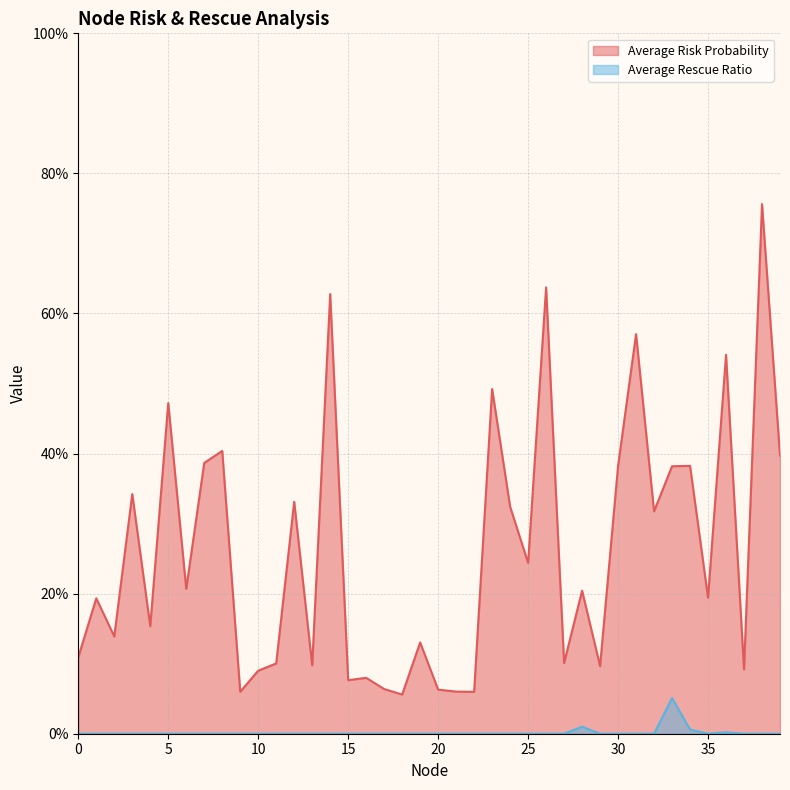

Reading left to right, what are all the values shown in this chart?

Average Risk Probability: 0=0.1	1=0.2	2=0.1	3=0.3	4=0.2	5=0.5	6=0.2	7=0.4	8=0.4	9=0.1	10=0.1	11=0.1	12=0.3	13=0.1	14=0.6	15=0.1	16=0.1	17=0.1	18=0.1	19=0.1	20=0.1	21=0.1	22=0.1	23=0.5	24=0.3	25=0.2	26=0.6	27=0.1	28=0.2	29=0.1	30=0.4	31=0.6	32=0.3	33=0.4	34=0.4	35=0.2	36=0.5	37=0.1	38=0.8	39=0.4
Average Rescue Ratio: 0=0.0	1=0.0	2=0.0	3=0.0	4=0.0	5=0.0	6=0.0	7=0.0	8=0.0	9=0.0	10=0.0	11=0.0	12=0.0	13=0.0	14=0.0	15=0.0	16=0.0	17=0.0	18=0.0	19=0.0	20=0.0	21=0.0	22=0.0	23=0.0	24=0.0	25=0.0	26=0.0	27=0.0	28=0.0	29=0.0	30=0.0	31=0.0	32=0.0	33=0.1	34=0.0	35=0.0	36=0.0	37=0.0	38=0.0	39=0.0